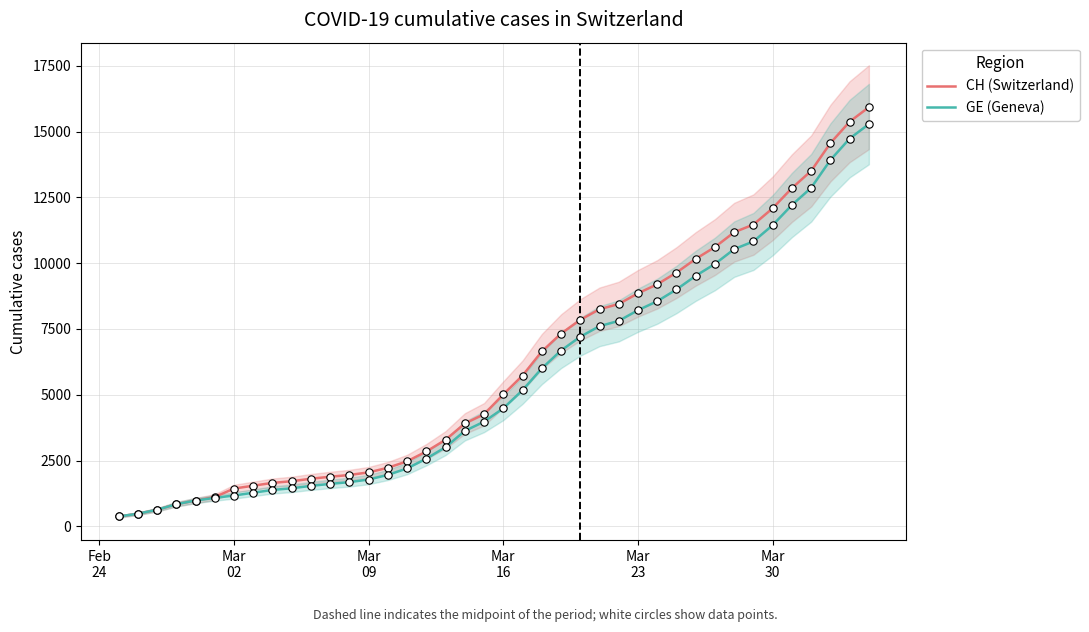

Which series has the largest total across all categories?

CH (Switzerland)